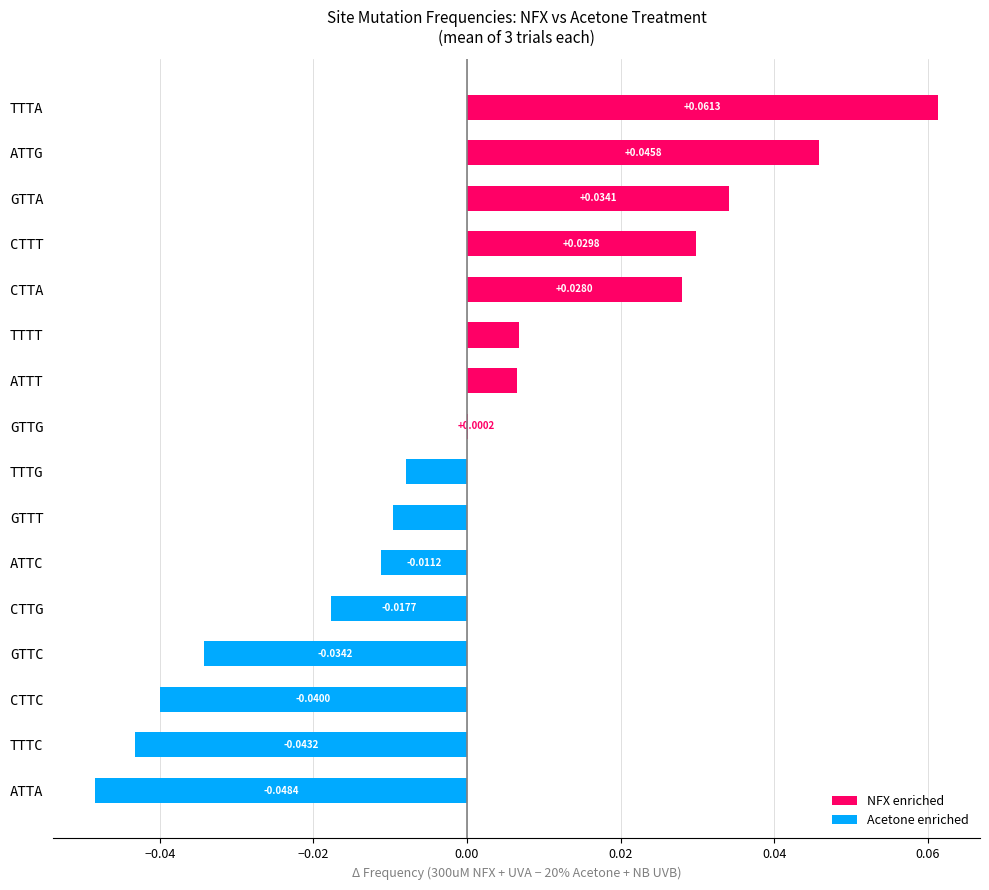

How many values exceed 0?

8